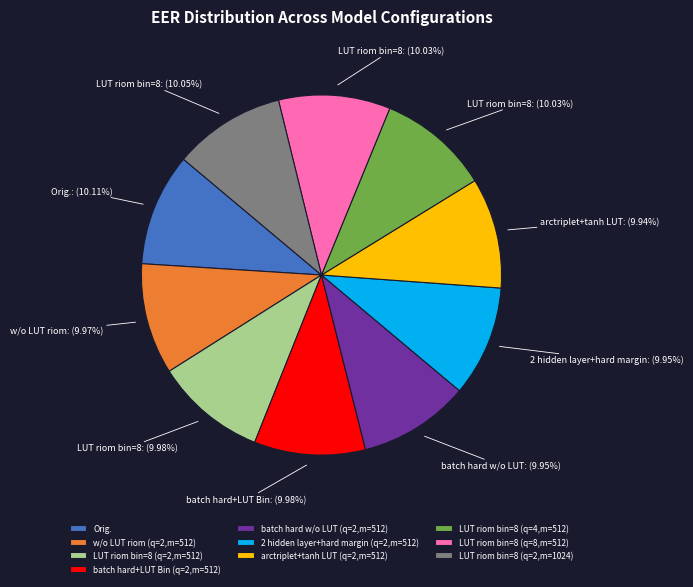

Is the sum of arctriplet+tanh LUT (q=2,m=512) and LUT riom bin=8 (q=4,m=512) greater than half?

No